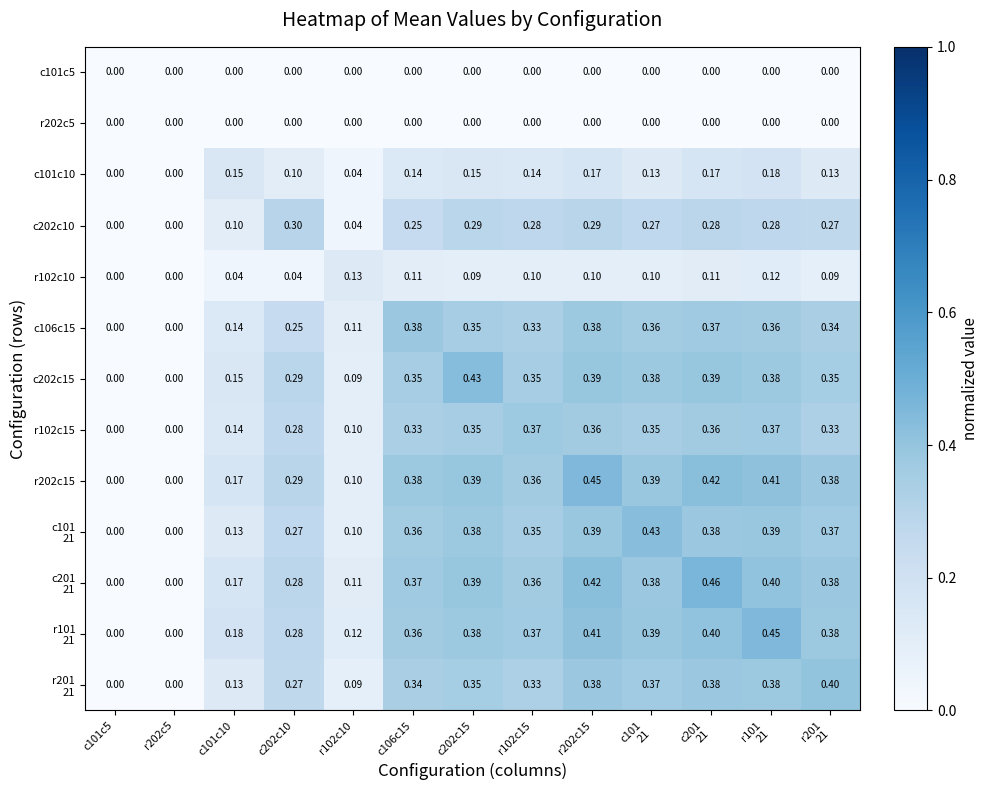

Which series has the largest range (max minus min)?

c201 21